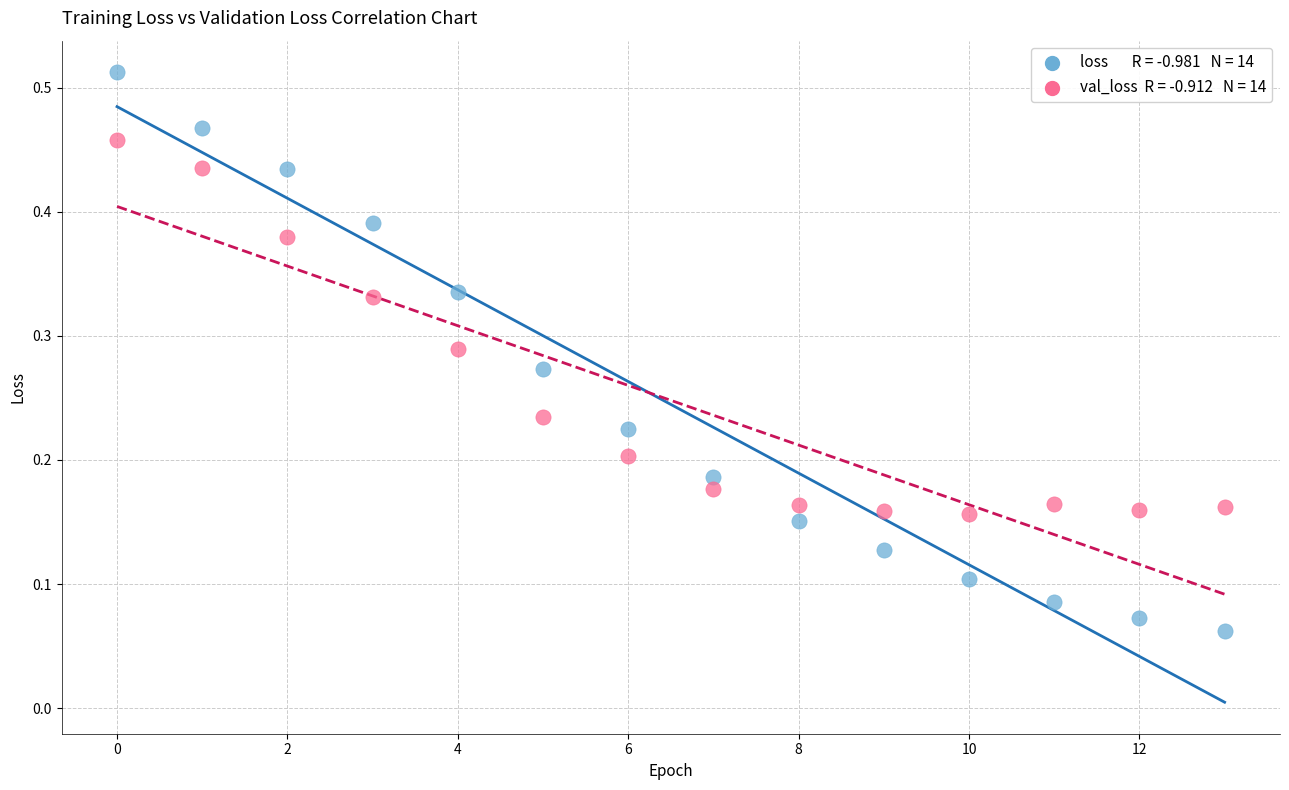

How many points are shown in the scatter plot?

28